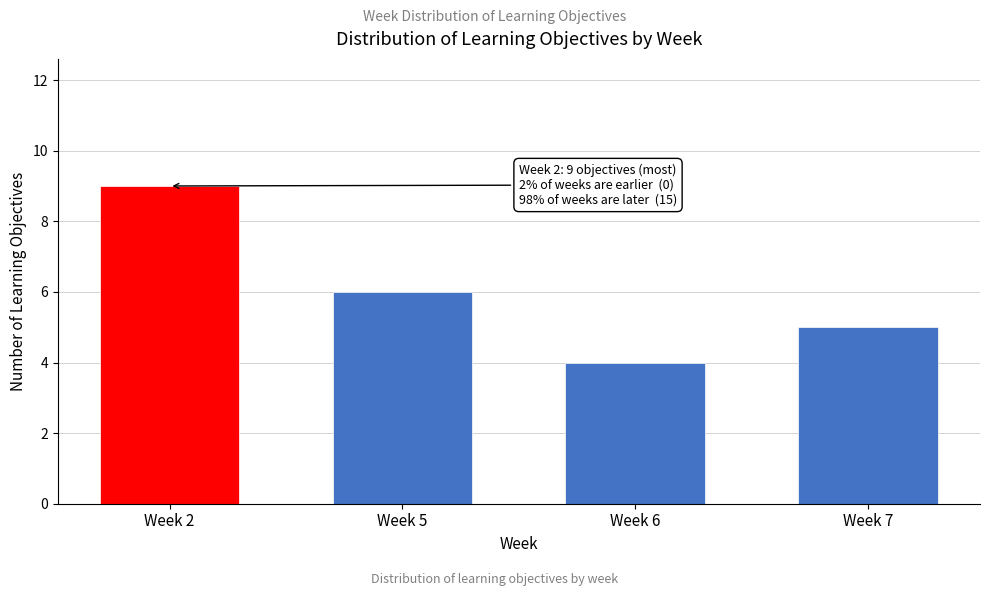

Reading left to right, list all the values displayed in this chart.

9	6	4	5